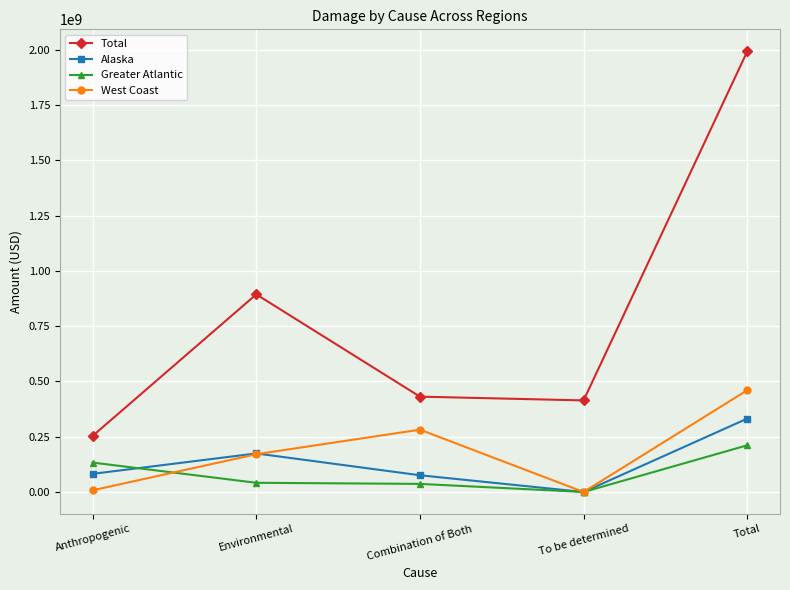

What is the sum of the Alaska values at Total and Environmental?

506172727.1